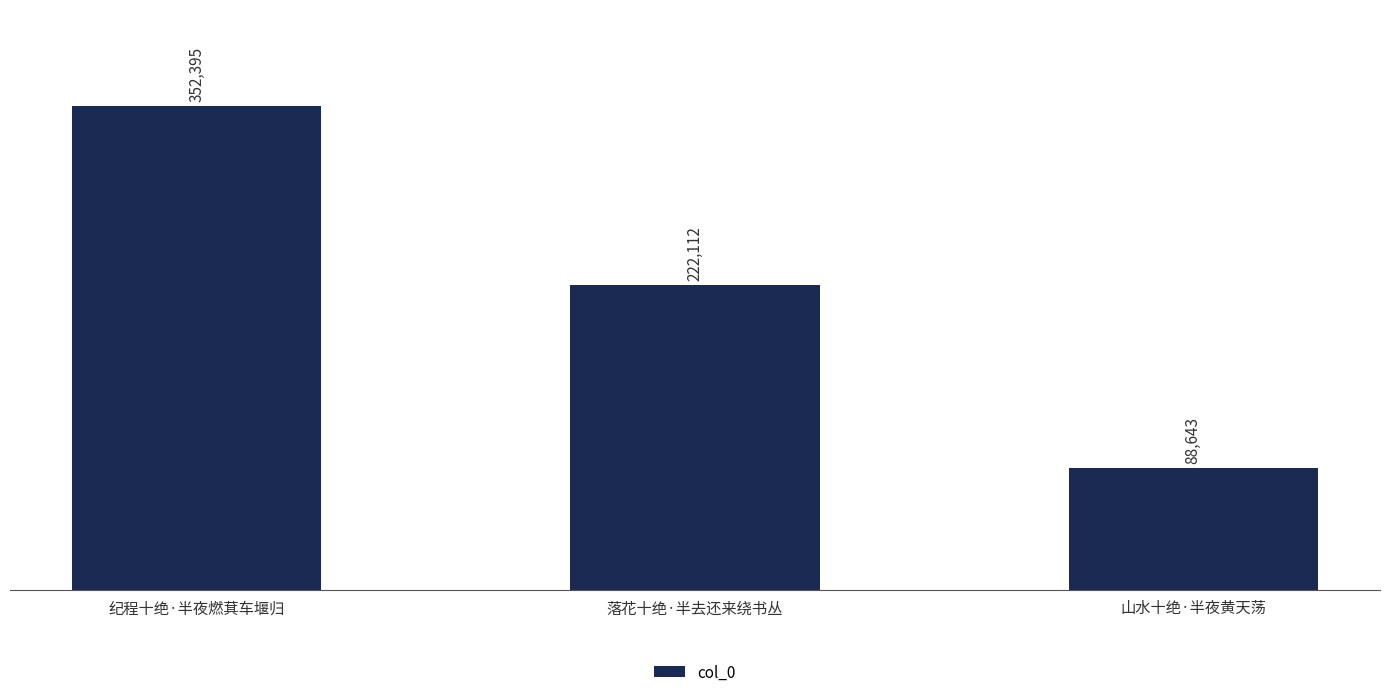

At which label does the data first exceed 222112?

纪程十绝·半夜燃萁车堰归